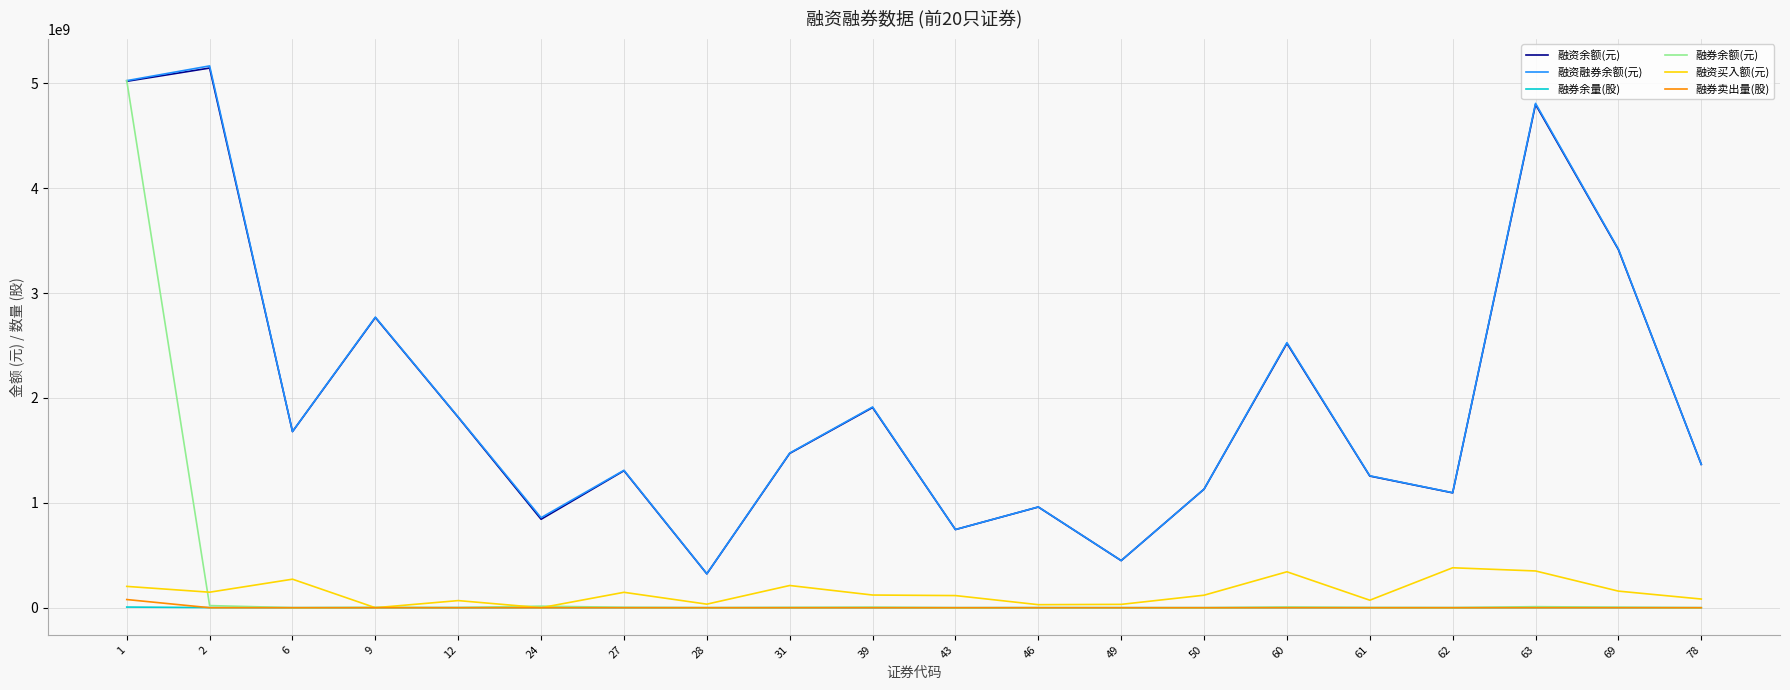

What is the spread (max minus min) of values at 2?

5166158684